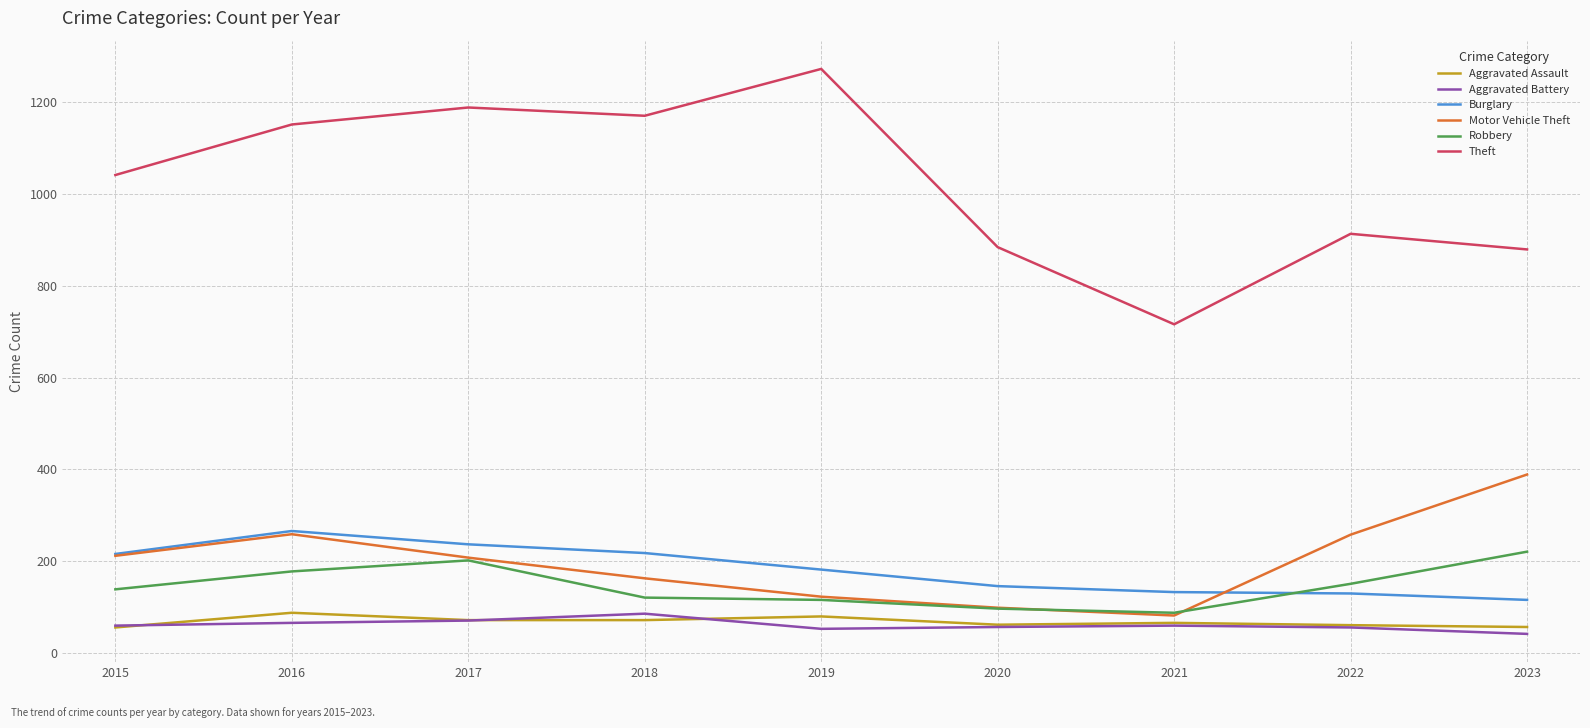

What is the sum of all Robbery values?

1313